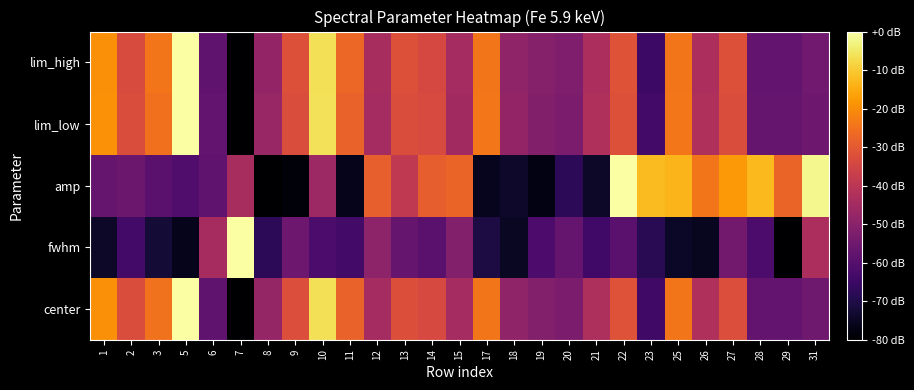

At which category is the sum across all series the highest?

10